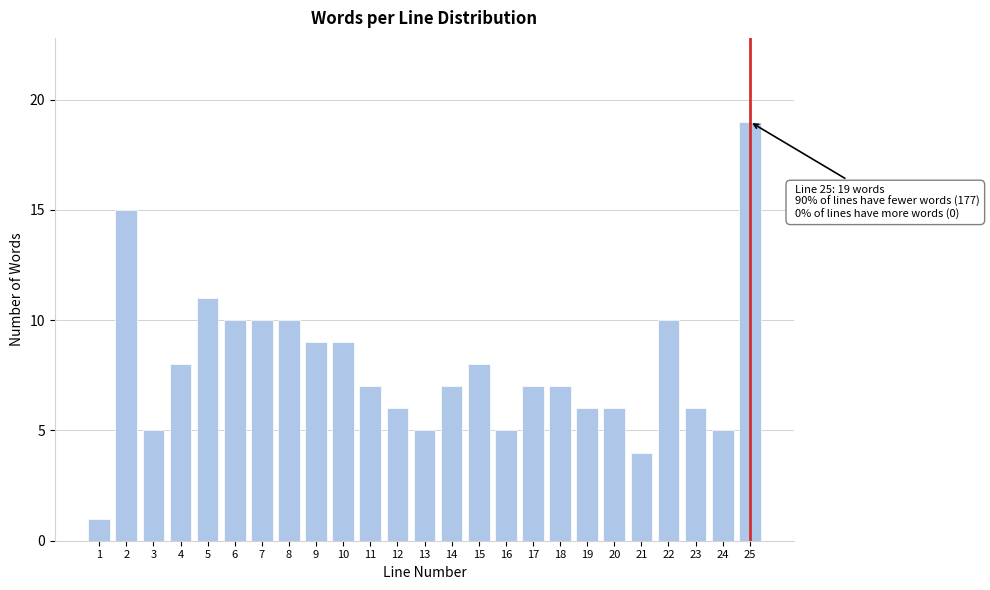

Reading left to right, list all the values displayed in this chart.

1=1	2=15	3=5	4=8	5=11	6=10	7=10	8=10	9=9	10=9	11=7	12=6	13=5	14=7	15=8	16=5	17=7	18=7	19=6	20=6	21=4	22=10	23=6	24=5	25=19